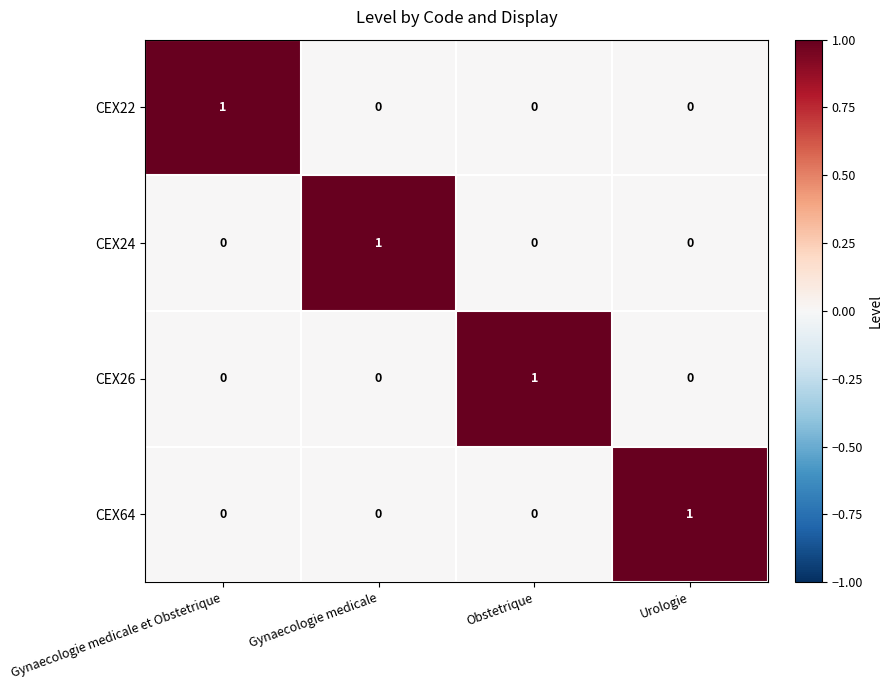

Count the CEX24 values in the range 0 to 1.

4